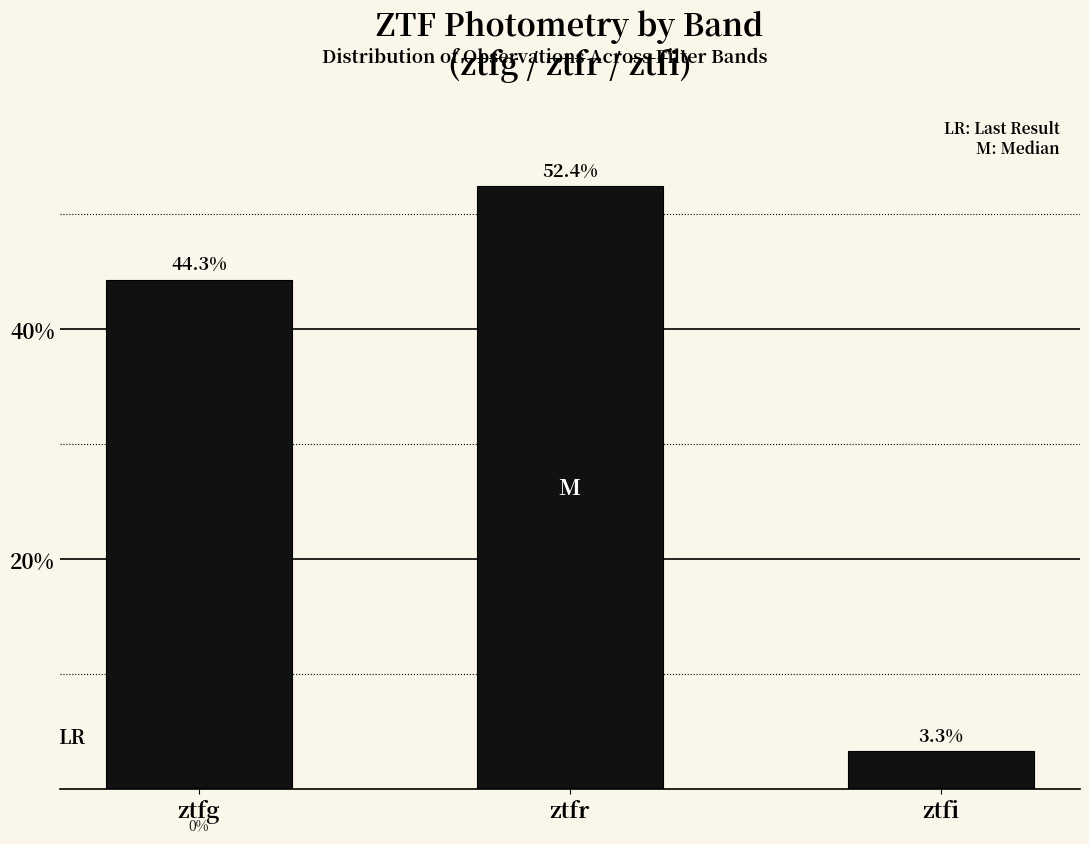

At which category does the chart reach its minimum across all series?

ztfi